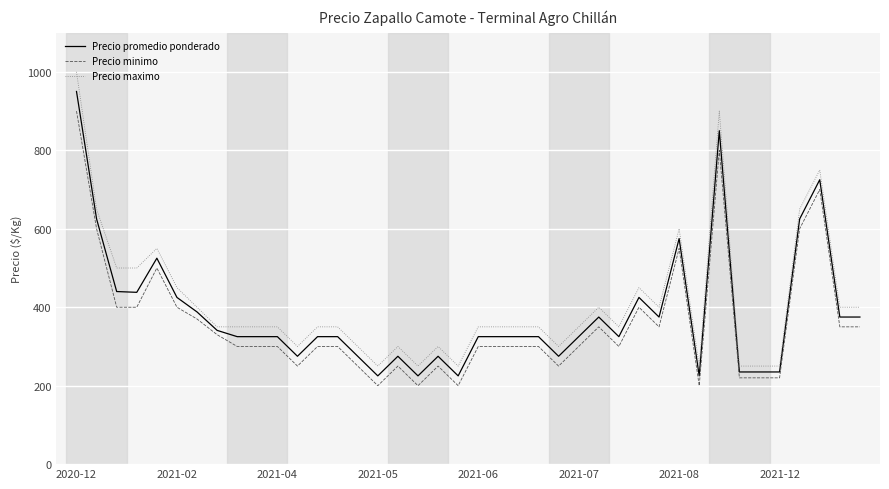

Rank the series by their average value, from lowest to highest.

Precio minimo, Precio promedio ponderado, Precio maximo